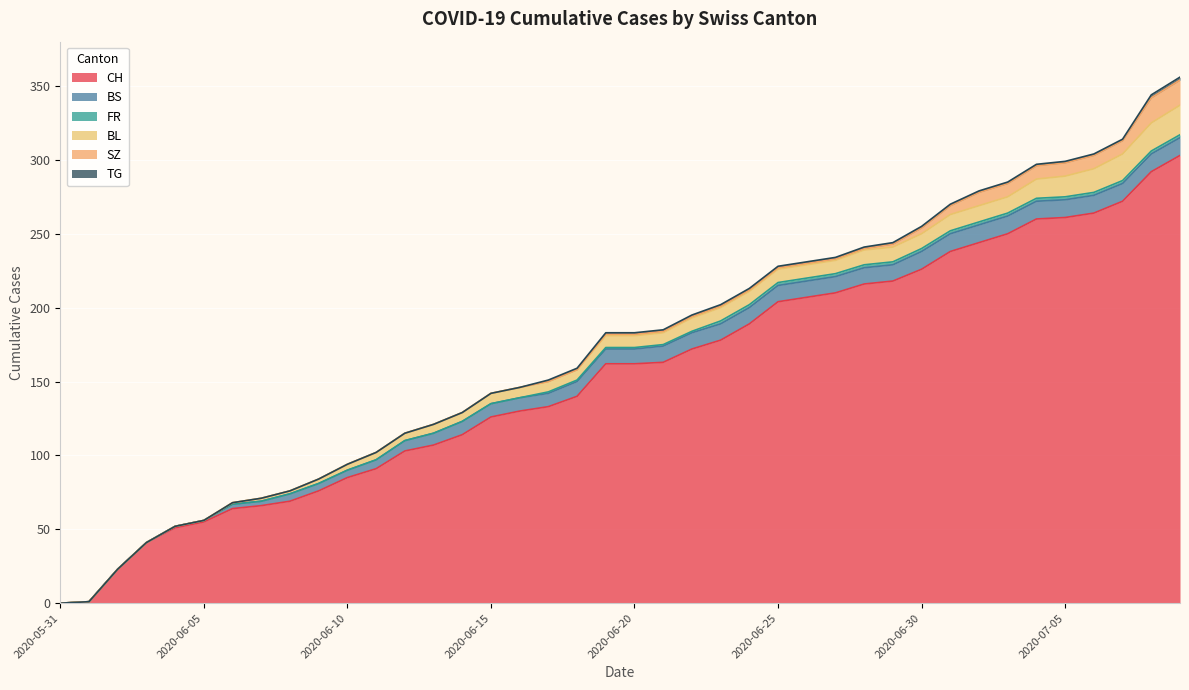

What is the label of the 25th point from the right?

2020-06-15